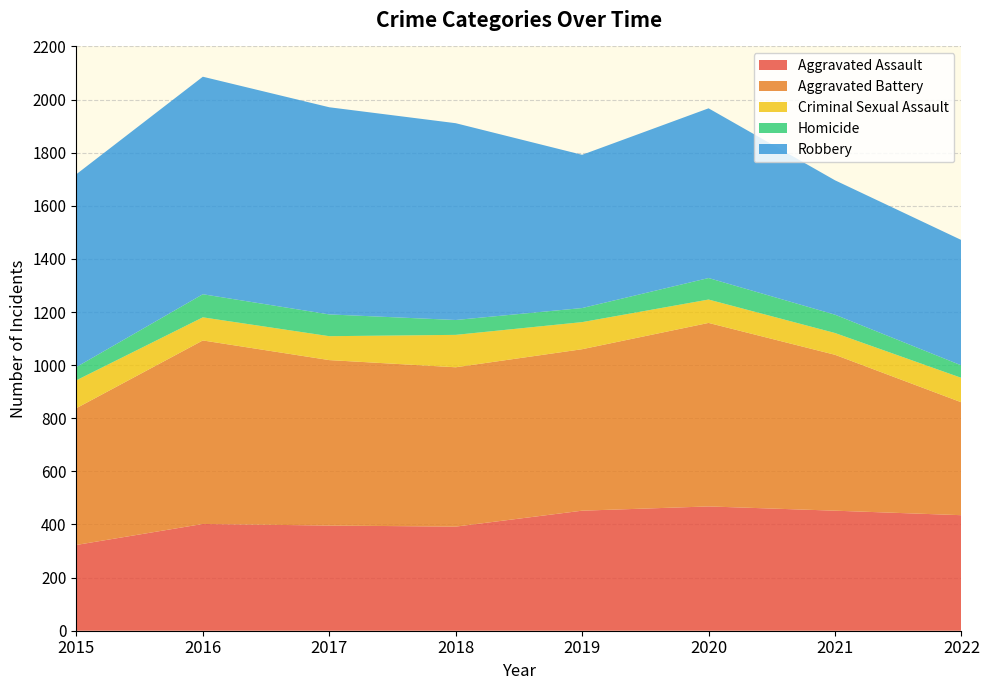

Reading right to left, extract all data points from this chart.

Aggravated Assault: 2022=435	2021=452	2020=468	2019=452	2018=392	2017=396	2016=402	2015=323
Aggravated Battery: 2022=425	2021=587	2020=691	2019=608	2018=600	2017=623	2016=691	2015=515
Criminal Sexual Assault: 2022=92	2021=82	2020=88	2019=102	2018=122	2017=90	2016=87	2015=105
Homicide: 2022=47	2021=69	2020=81	2019=53	2018=56	2017=82	2016=87	2015=50
Robbery: 2022=472	2021=506	2020=639	2019=577	2018=741	2017=780	2016=819	2015=726